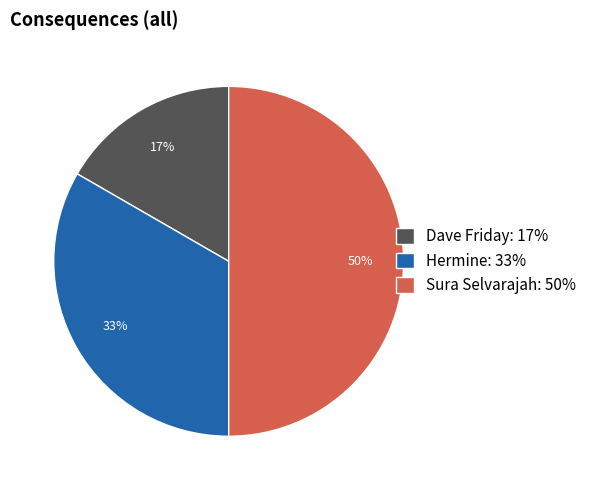

What percentage is the Dave Friday slice, to the nearest percent?

17%